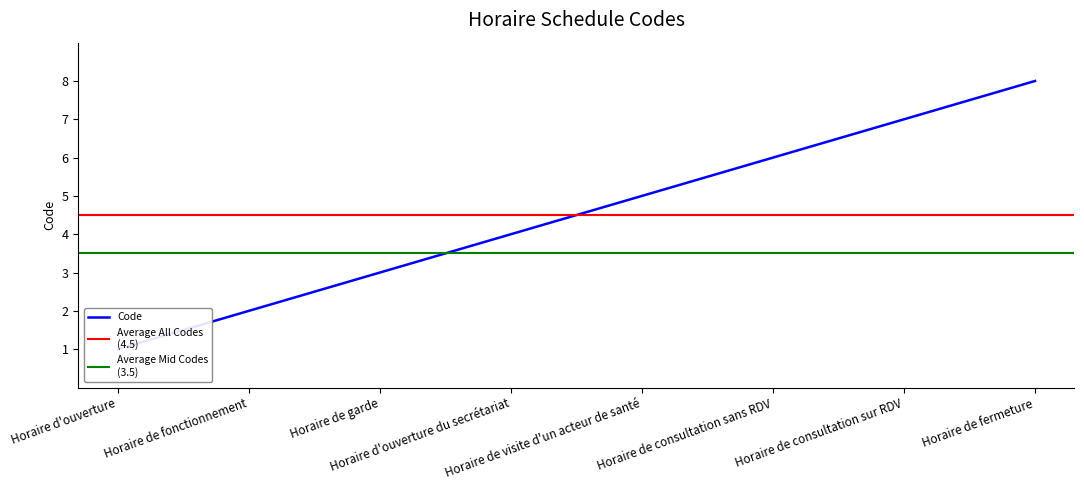

List the labels in order of value, smallest first.

Horaire d'ouverture, Horaire de fonctionnement, Horaire de garde, Horaire d'ouverture du secrétariat, Horaire de visite d'un acteur de santé, Horaire de consultation sans RDV, Horaire de consultation sur RDV, Horaire de fermeture